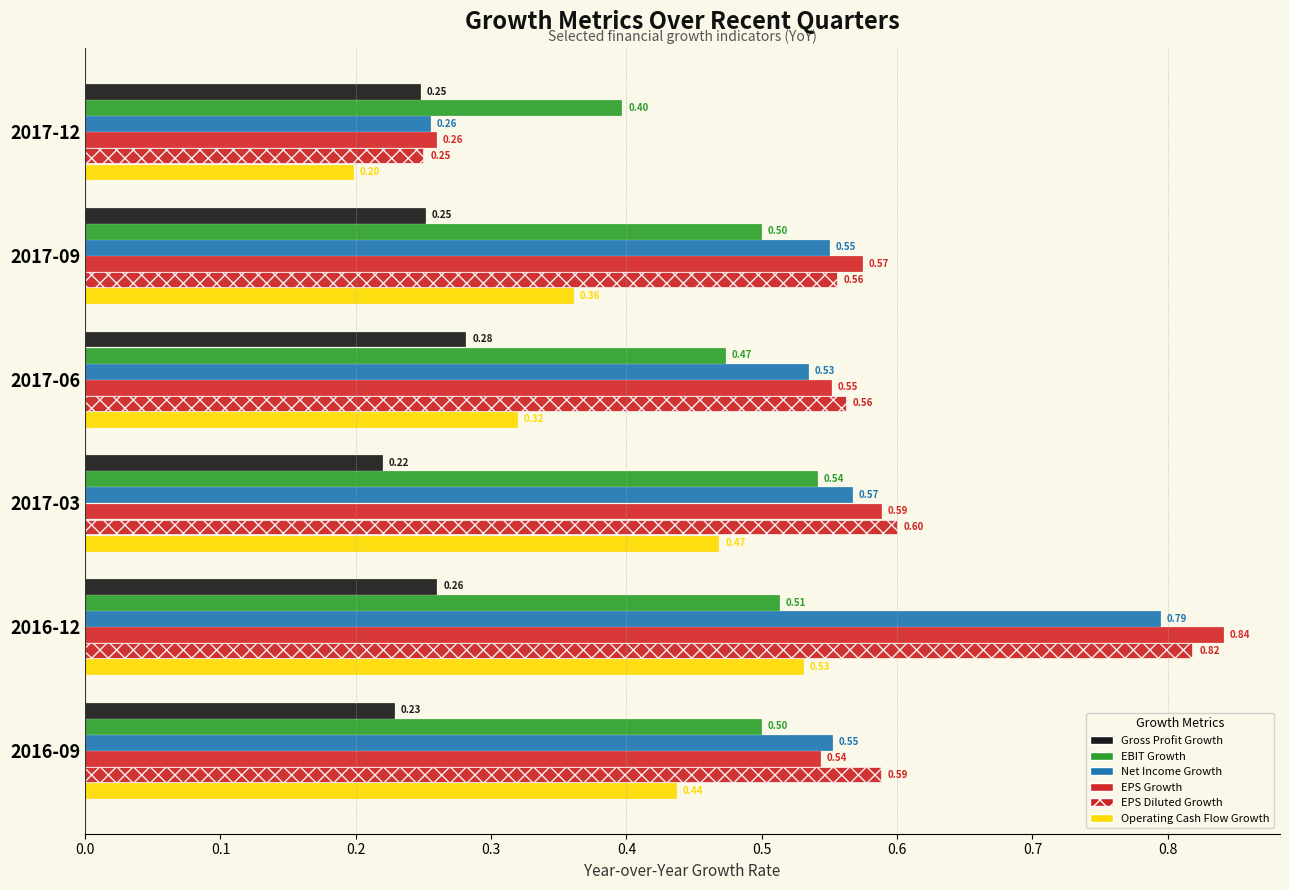

What is the minimum value shown in the chart?

0.2